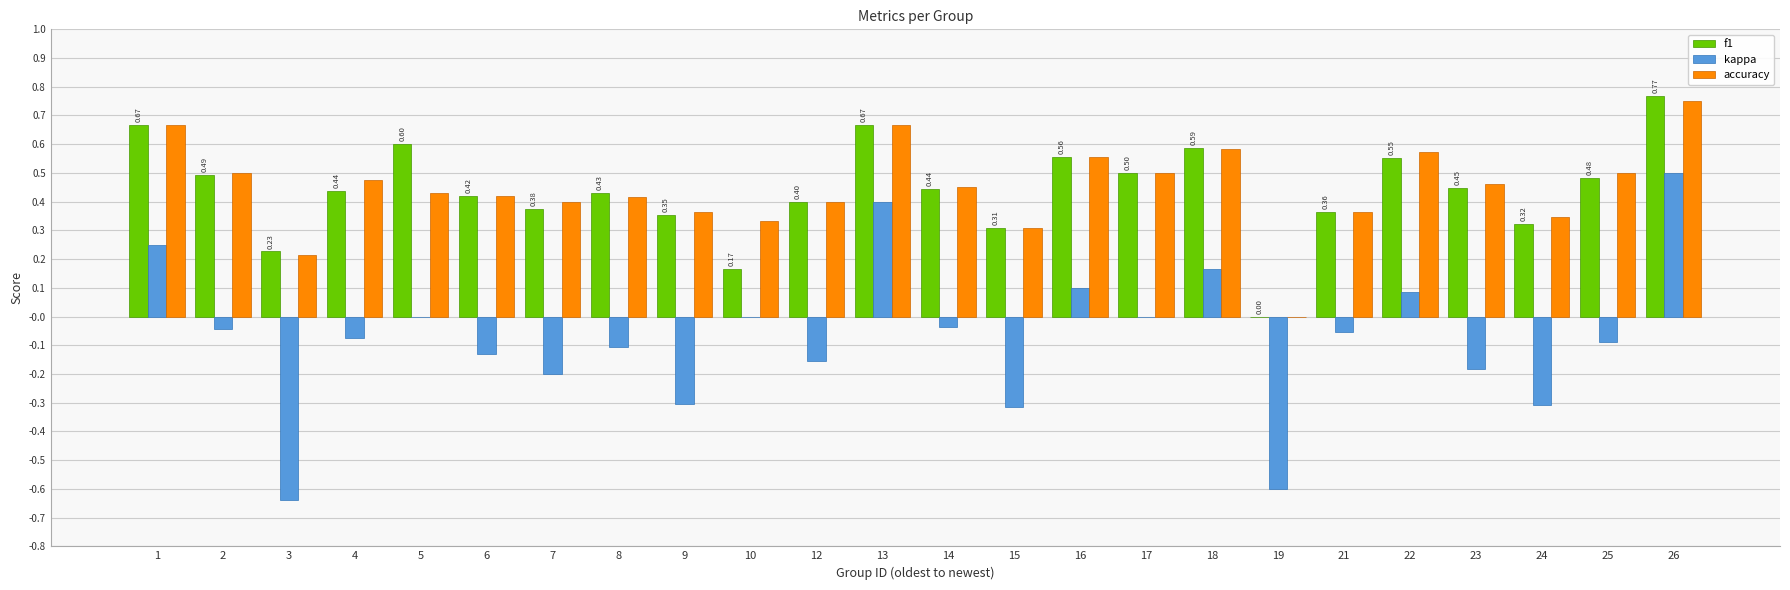

What is the total value across all series at 5?

1.0